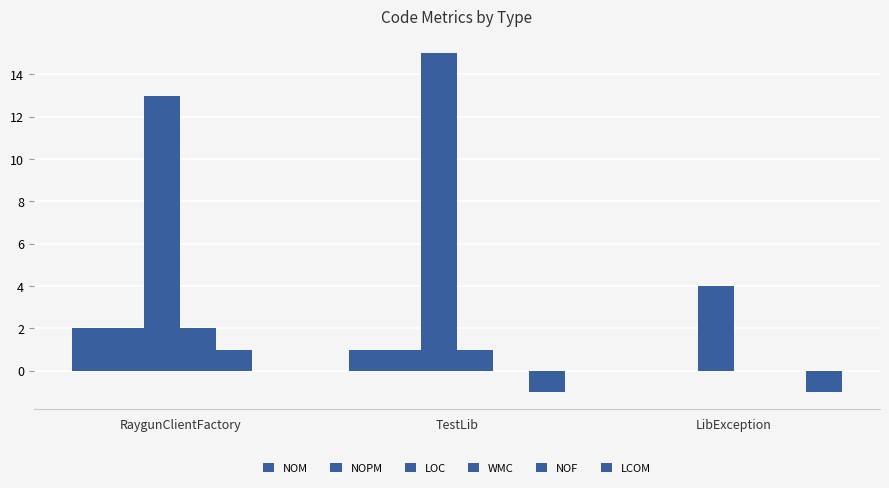

Between RaygunClientFactory and LibException, which series saw the biggest shift?

LOC